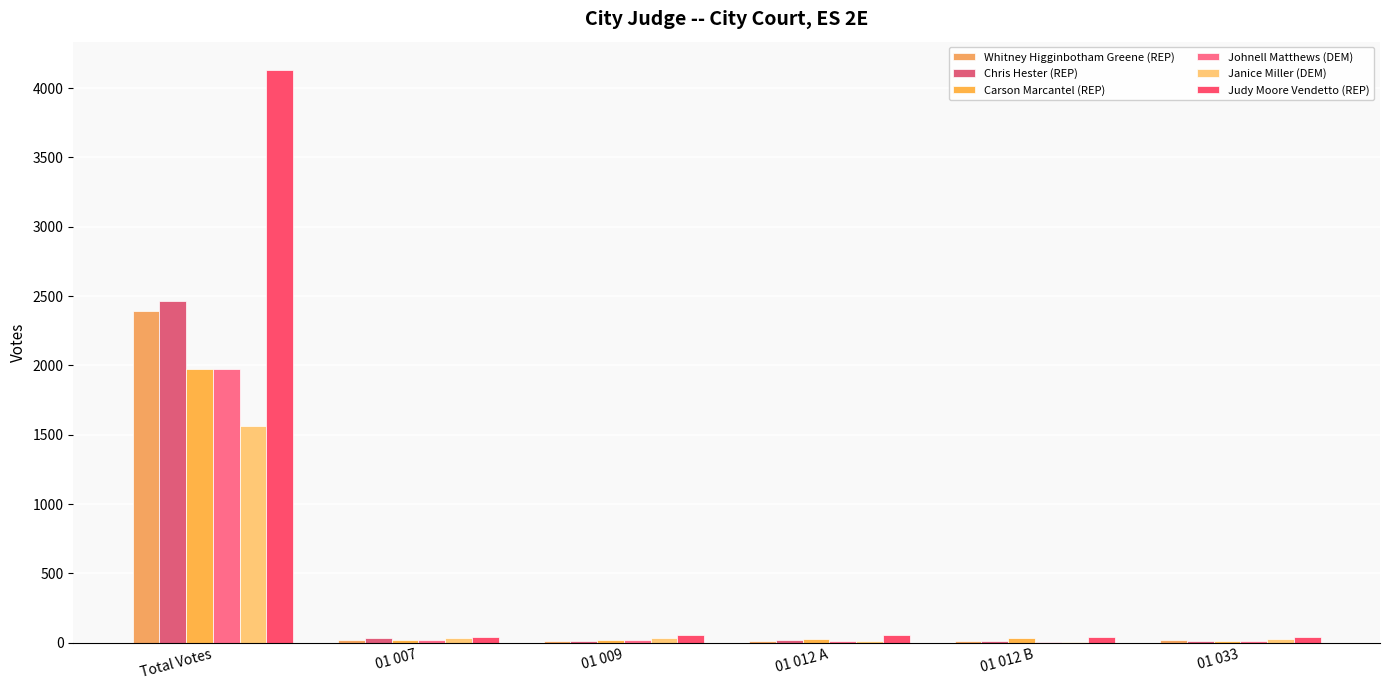

How many groups of bars are there?

6